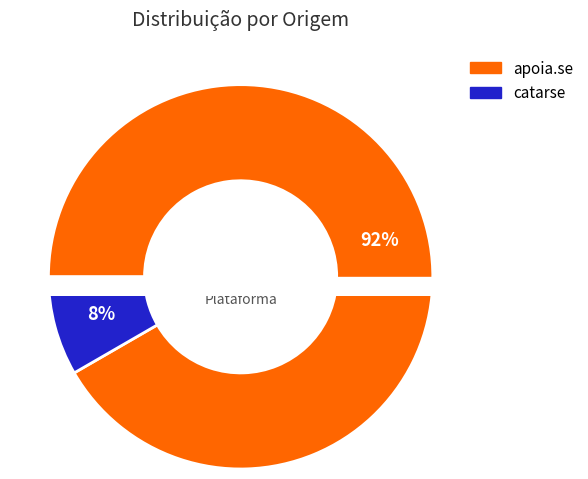

Which slice is the largest?

apoia.se